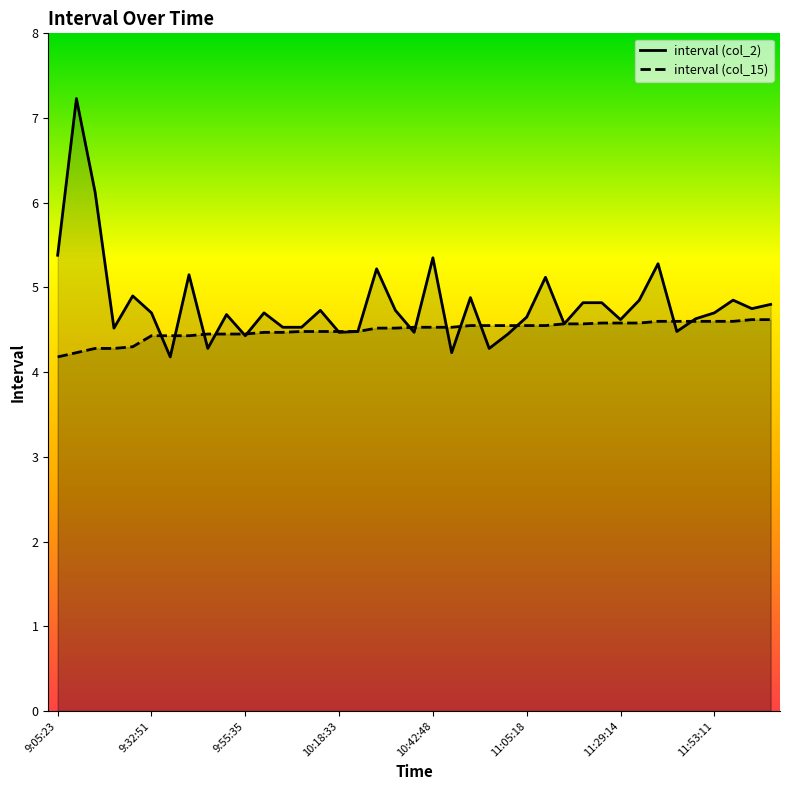

Where is interval (col_15) nearest to the value 4?

9:05:23